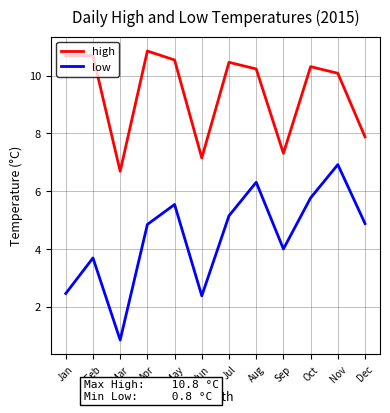

What is the difference between the high values at Feb and Mar?

4.0